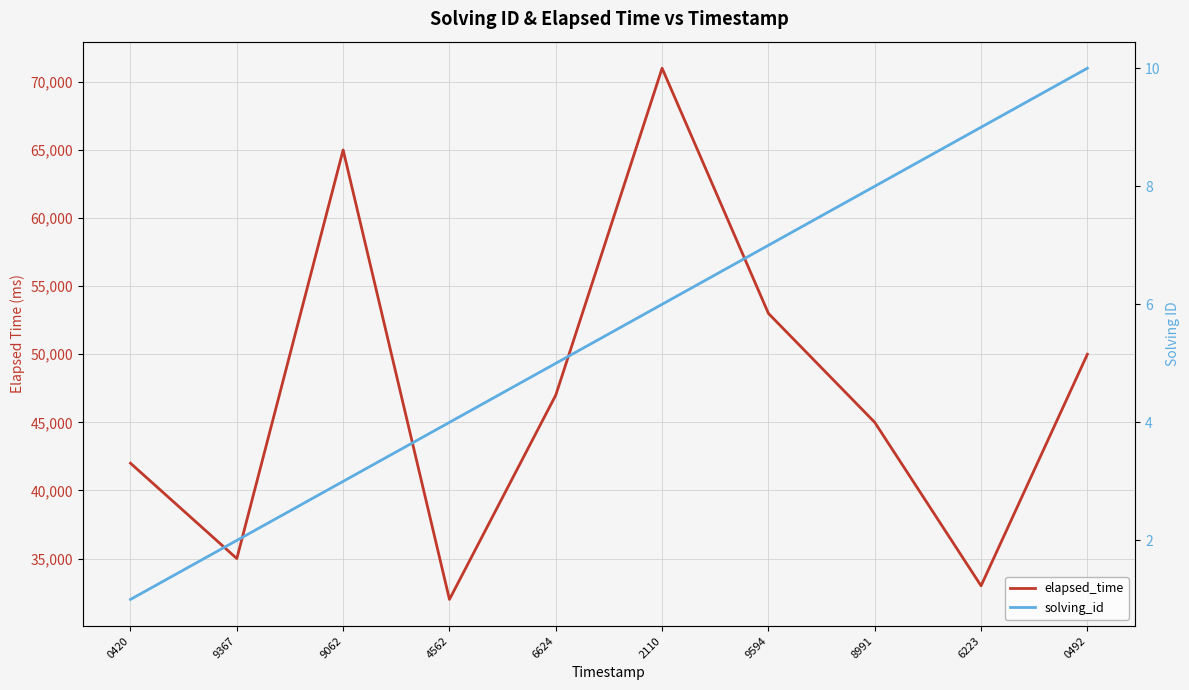

Which series has the largest range (max minus min)?

elapsed_time